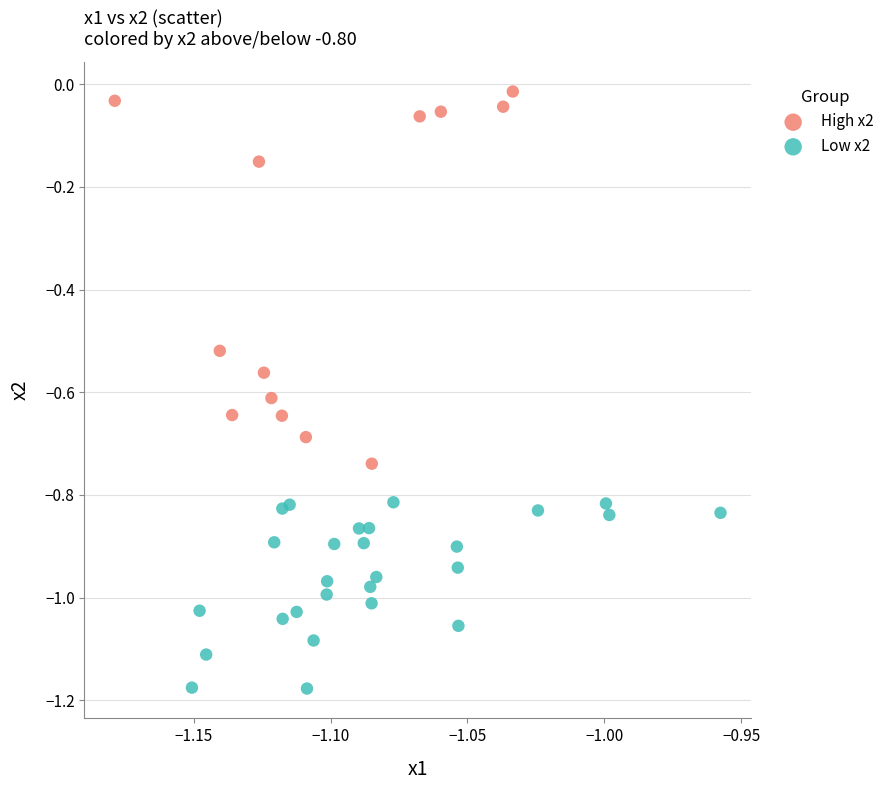

Which series has the largest Y range (max minus min)?

High x2